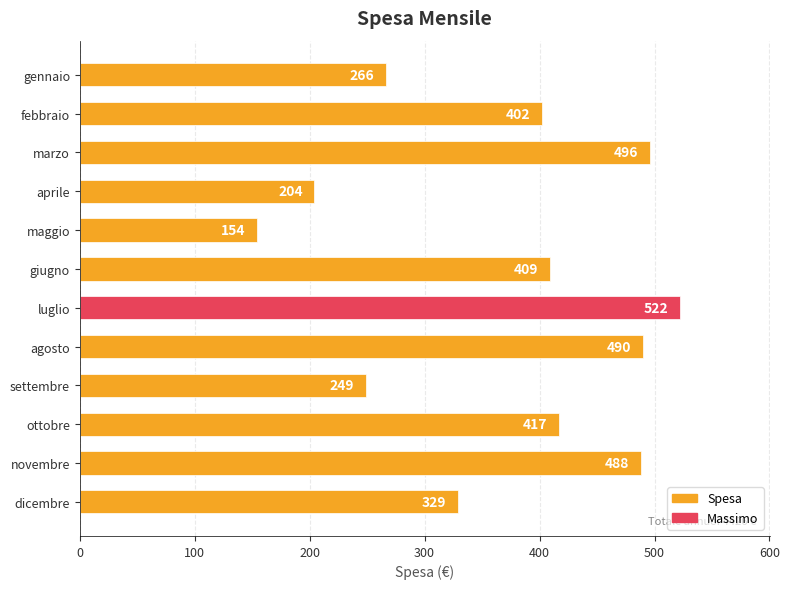

Where is the data nearest to the value 338?

dicembre